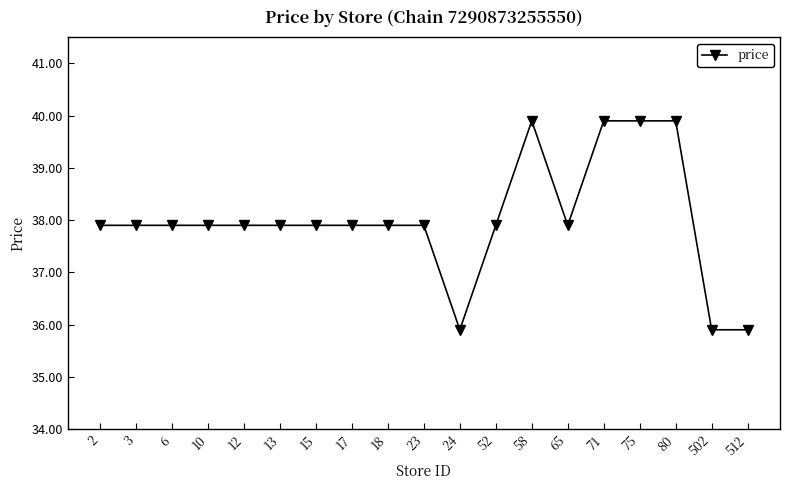

What is the maximum value shown in the chart?

39.9